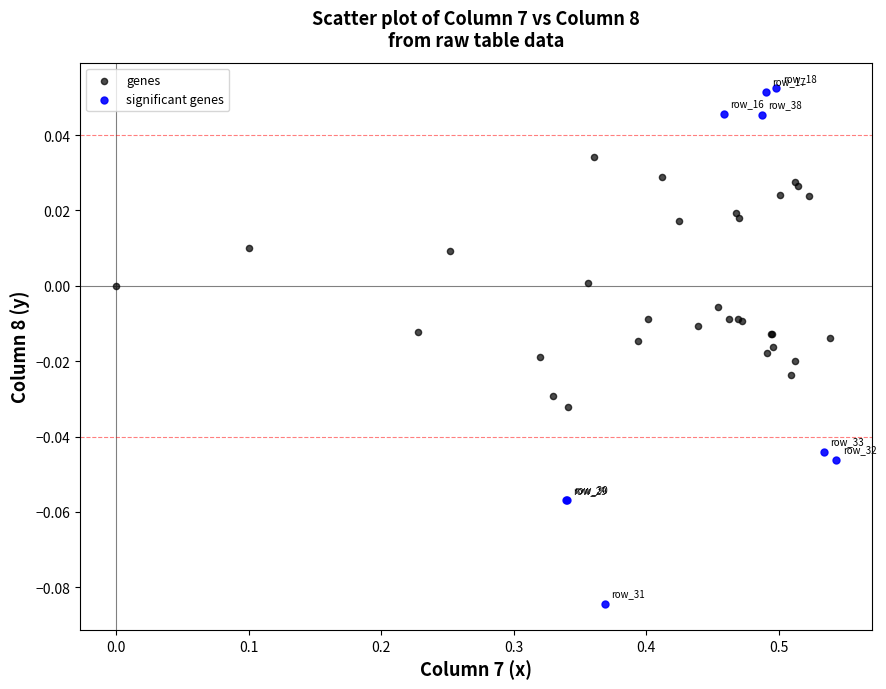

What are all the series names shown in the legend?

genes, significant genes